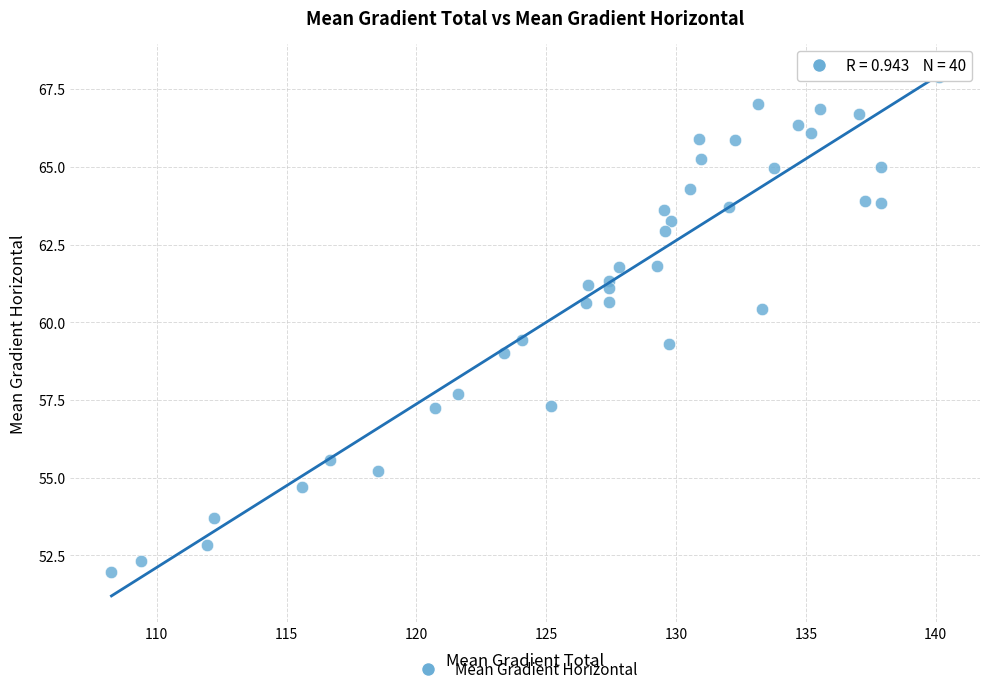

What is the range of X values (max minus min)?

31.9